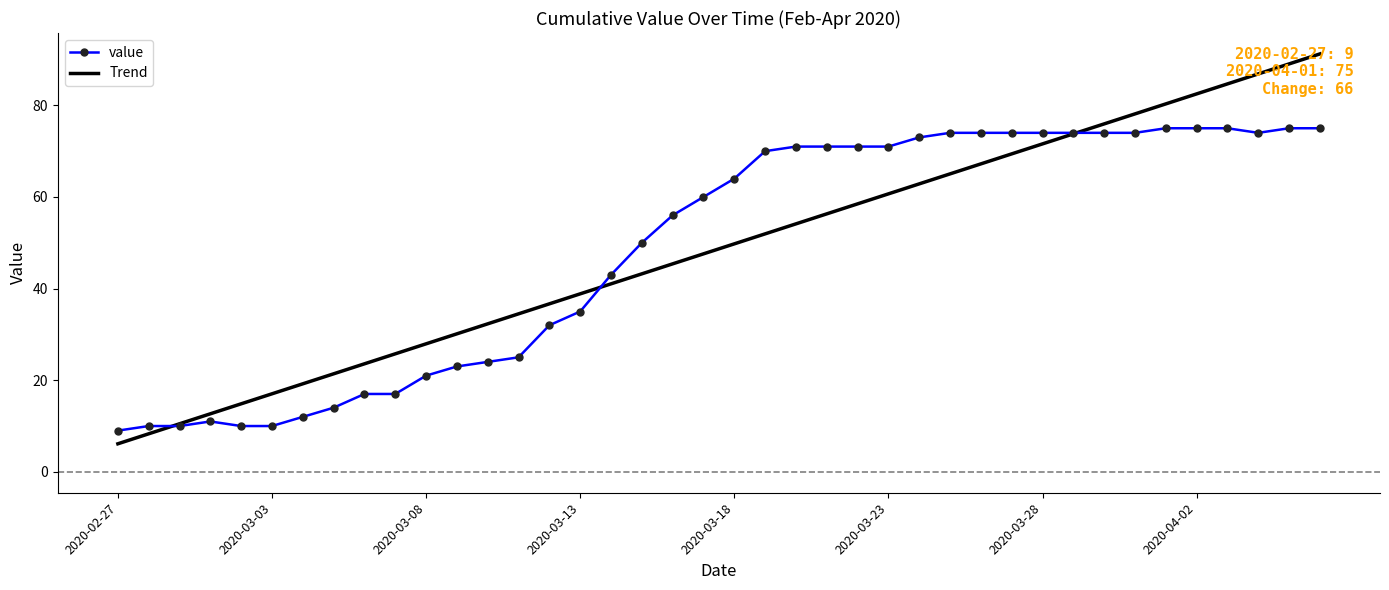

Which series ends up on top after the final intersection of Trend and value?

Trend